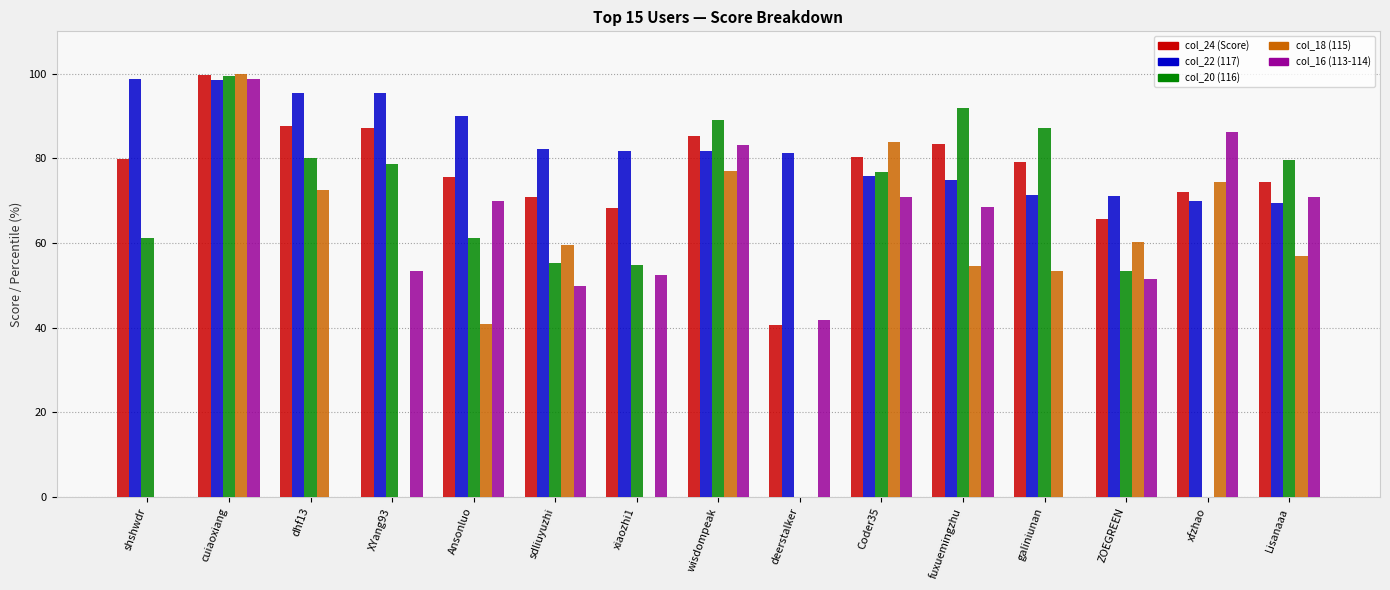

Which series has the largest range (max minus min)?

col_18 (115)